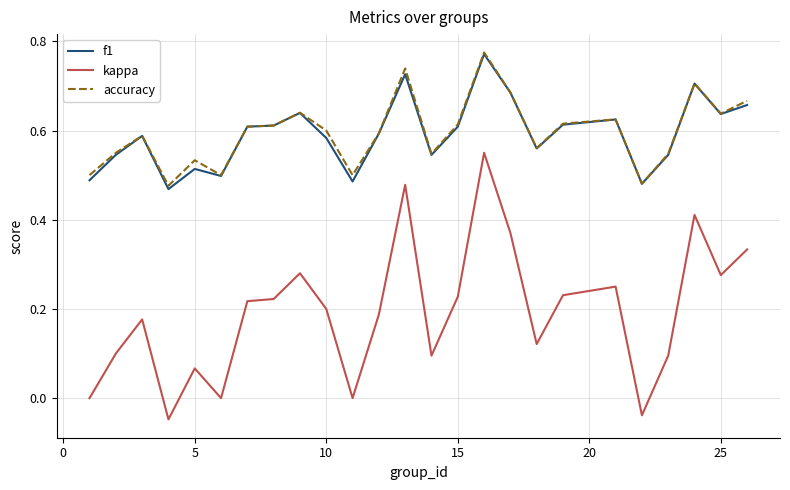

Count the accuracy values in the range 0 to 1.

25